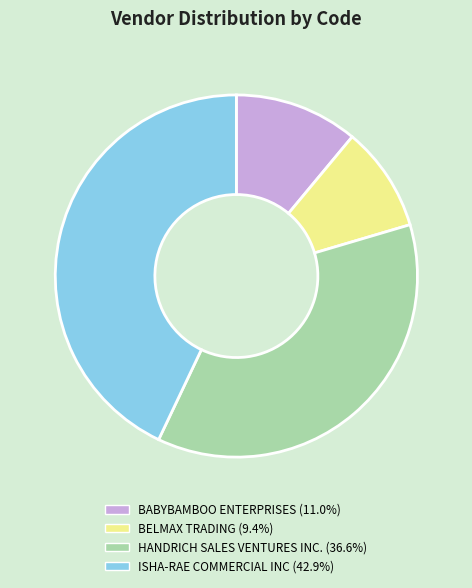

How many slices are in this pie chart?

4